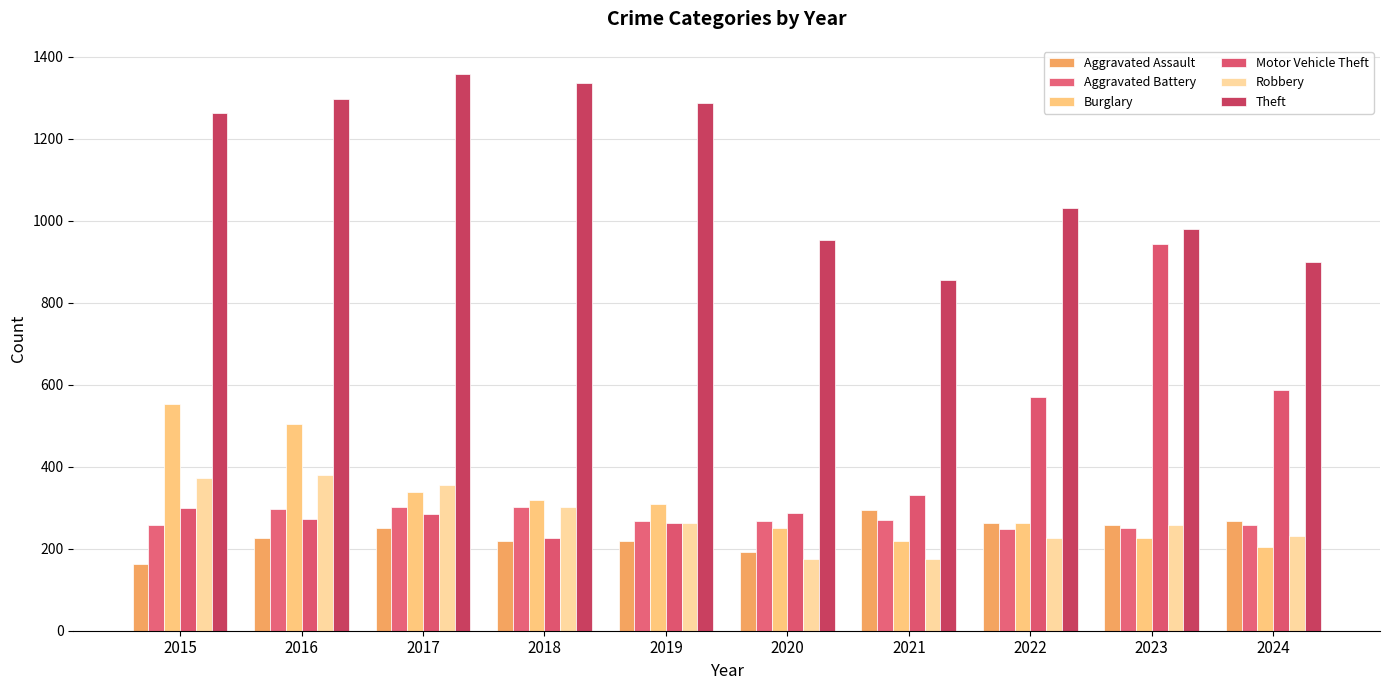

Does the chart contain stacked bars?

No